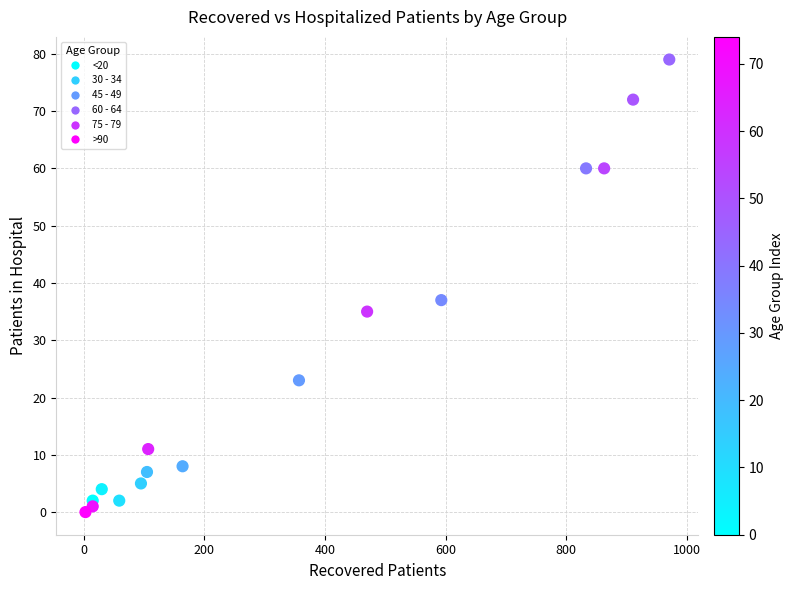

What is the range of Y values (max minus min)?

79